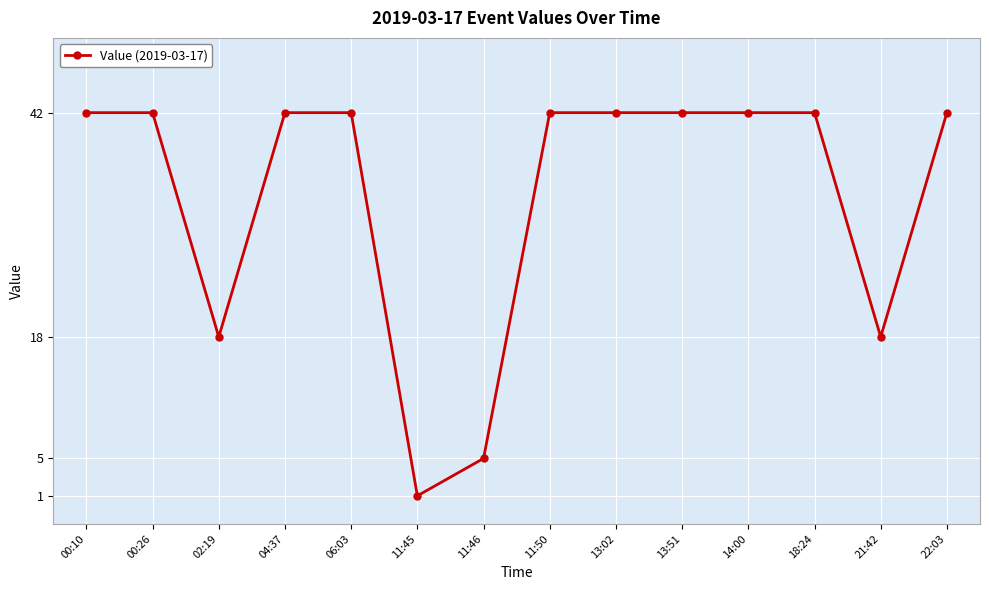

What is the sum of all values?

462